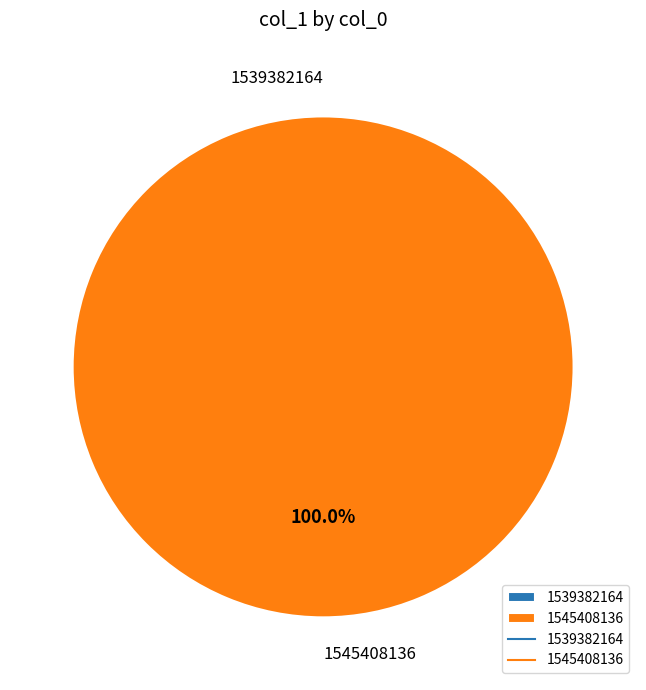

How many slices are in this pie chart?

2